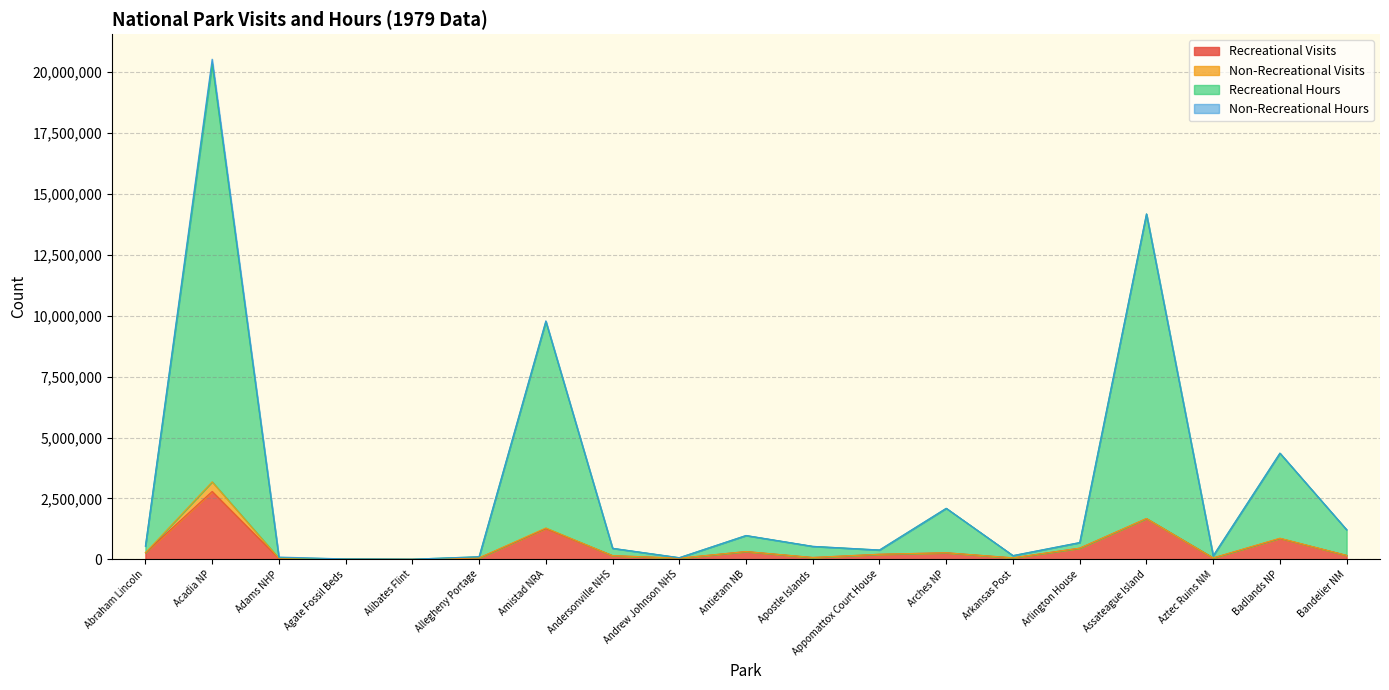

At Andrew Johnson NHS, list the series in order from largest to smallest.

Recreational Hours, Recreational Visits